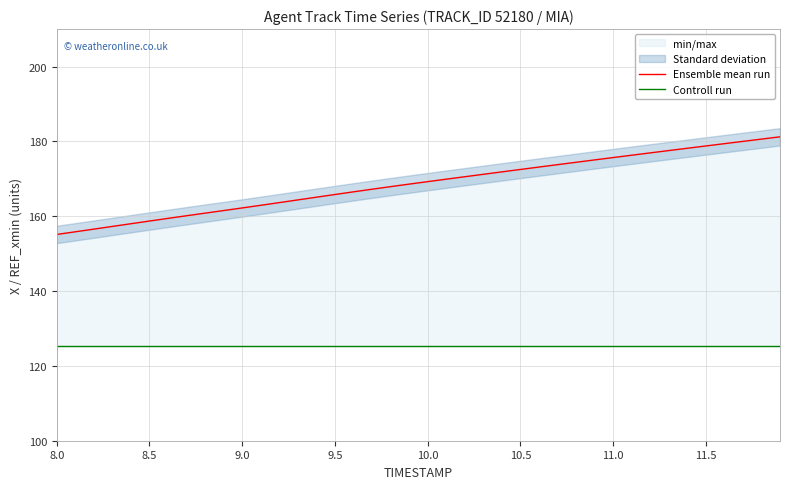

Between 8.0 and 10.0, which series saw the biggest shift?

Ensemble mean run